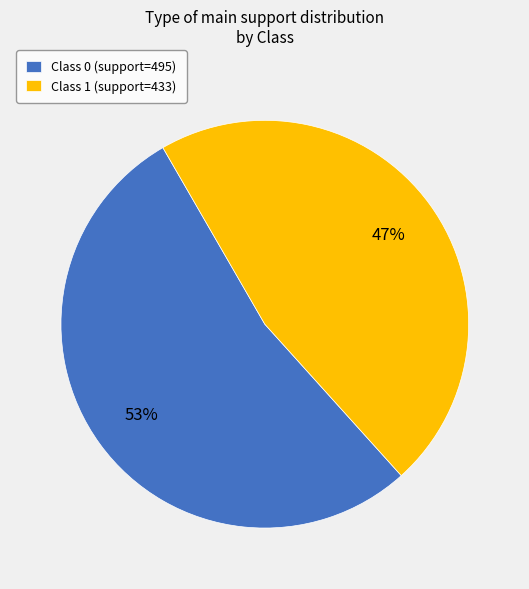

Does Class 1 (support=433) account for over 50% of the chart?

No